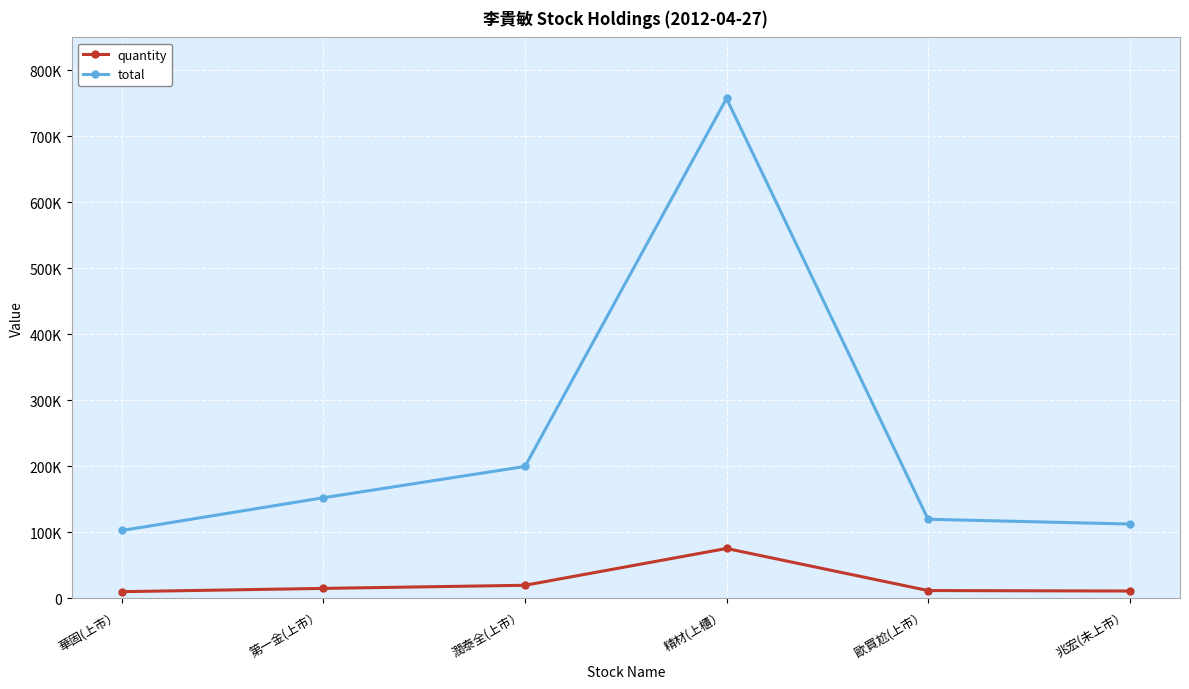

What are all the series names shown in the legend?

quantity, total